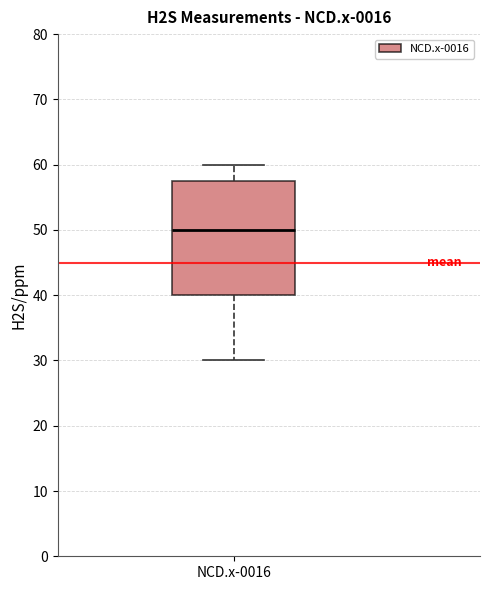

Read this box plot against the y-axis: the position of the median line, the range covered by the box, and the ends of both whiskers. The values are not printed on the chart, so give them approximately, as read against the axis.

median 50, box 40 to 58, whiskers 30 to 60